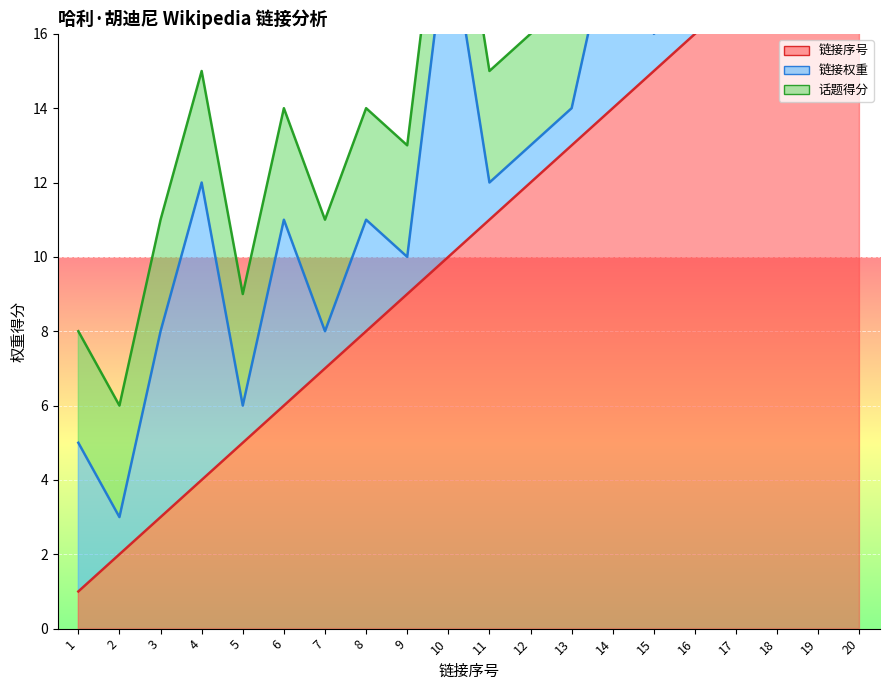

True or false: 链接权重 has more than 2 points higher than both neighbors.

True